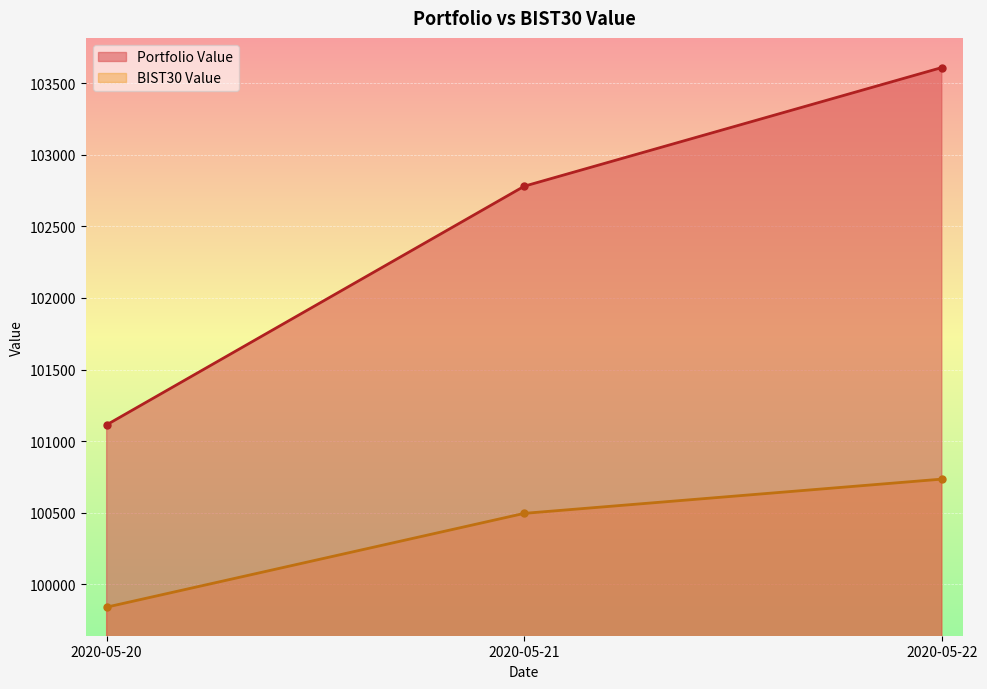

What is the maximum value shown in the chart?

103609.8